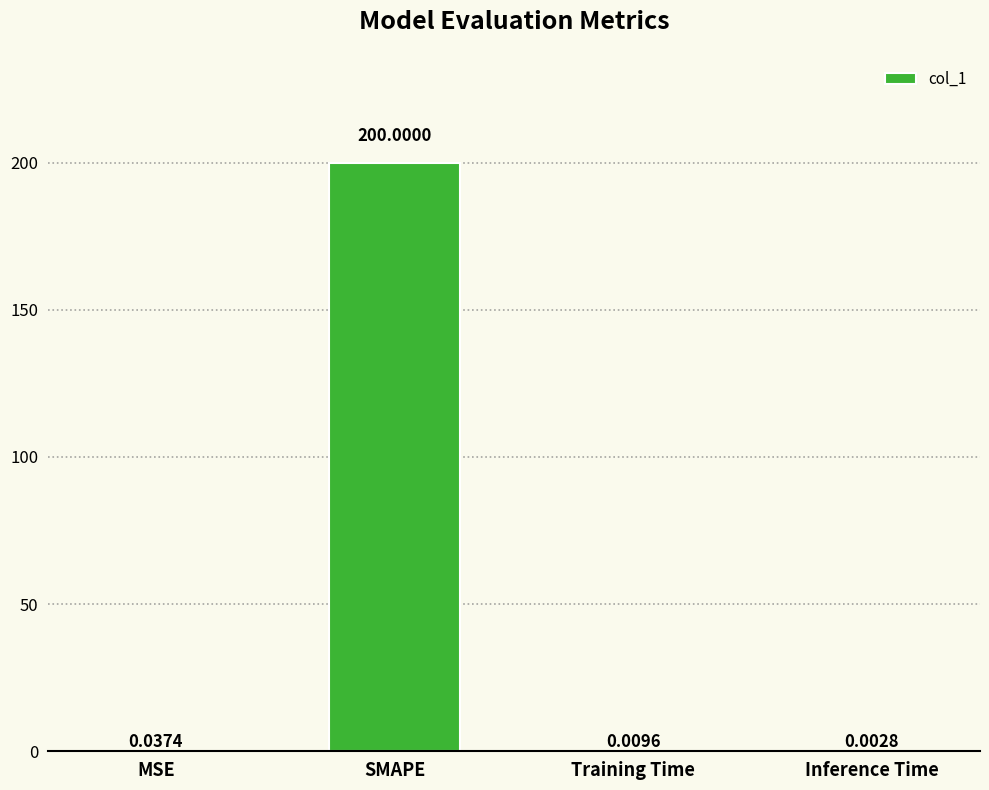

The chart shows a value of 134.5 at SMAPE. True or false?

False